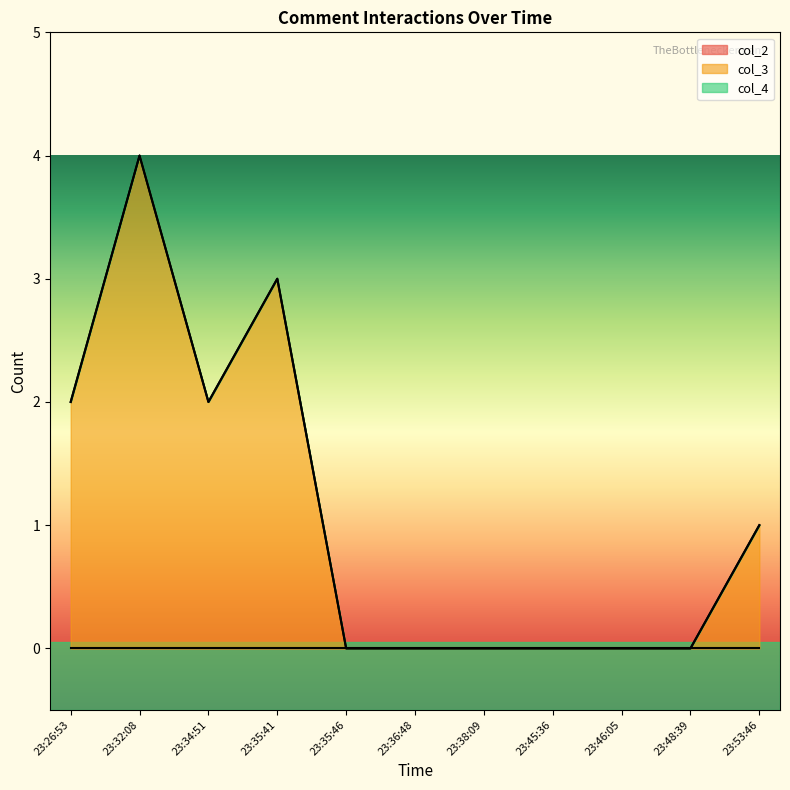

Reading left to right, extract all data points from this chart.

col_2: 0	0	0	0	0	0	0	0	0	0	0
col_3: 2	4	2	3	0	0	0	0	0	0	1
col_4: 0	0	0	0	0	0	0	0	0	0	0